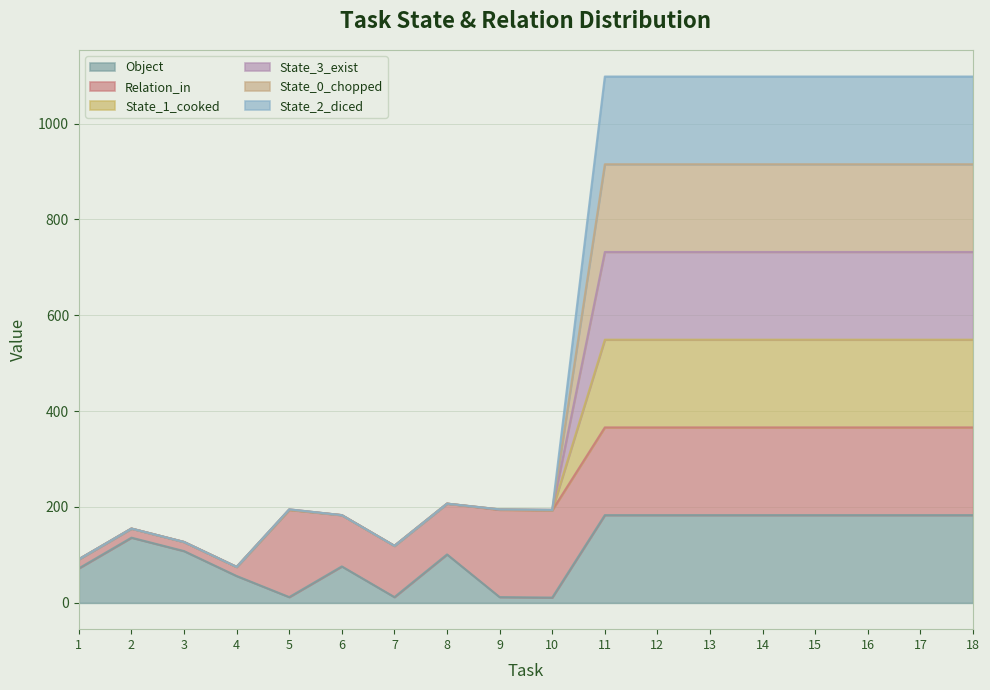

Does the chart display data point markers on the line(s)?

No